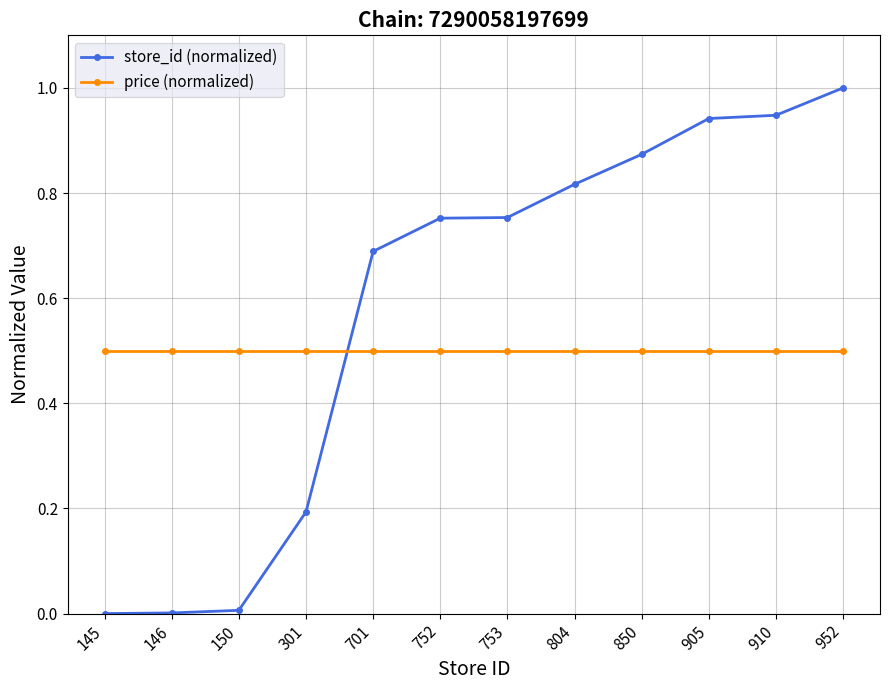

Does the chart display data point markers on the line(s)?

Yes